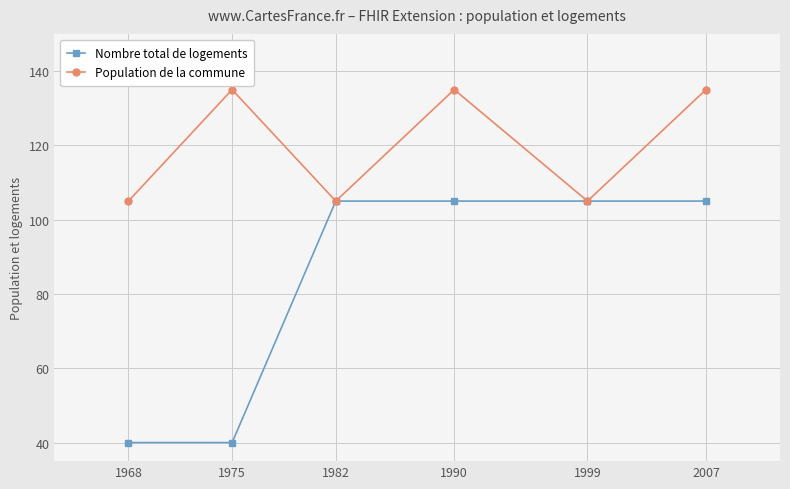

Which series changed the most between 1975 and 1990?

Nombre total de logements